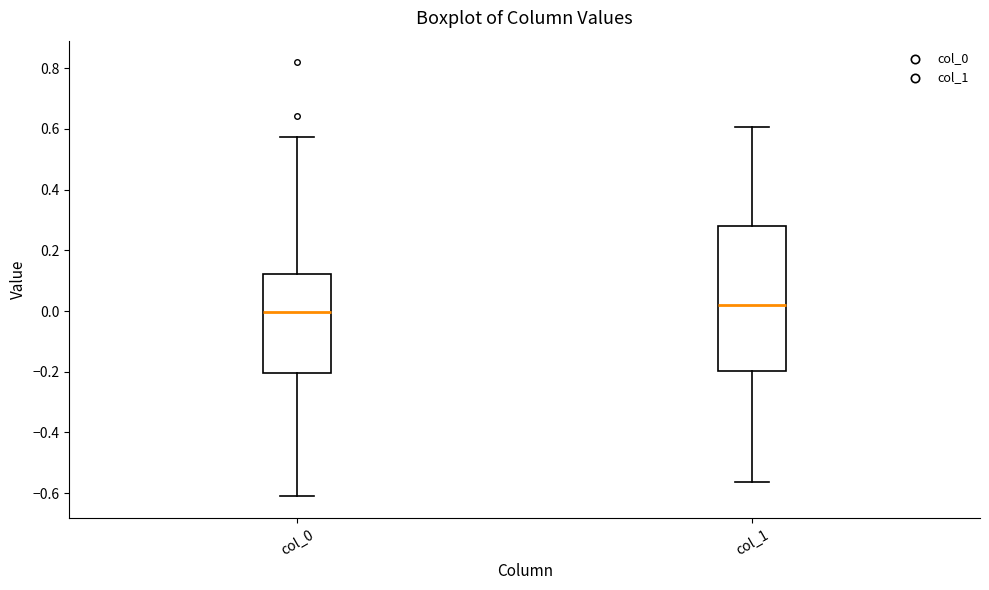

Reading left to right, read every box against the y-axis: the position of its median line, the range the box covers, and the ends of its whiskers. The values are not printed on the chart, so give them approximately, as read against the axis.

col_0: median 0.00, box -0.20 to 0.12, whiskers -0.62 to 0.58
col_1: median 0.02, box -0.20 to 0.28, whiskers -0.56 to 0.60